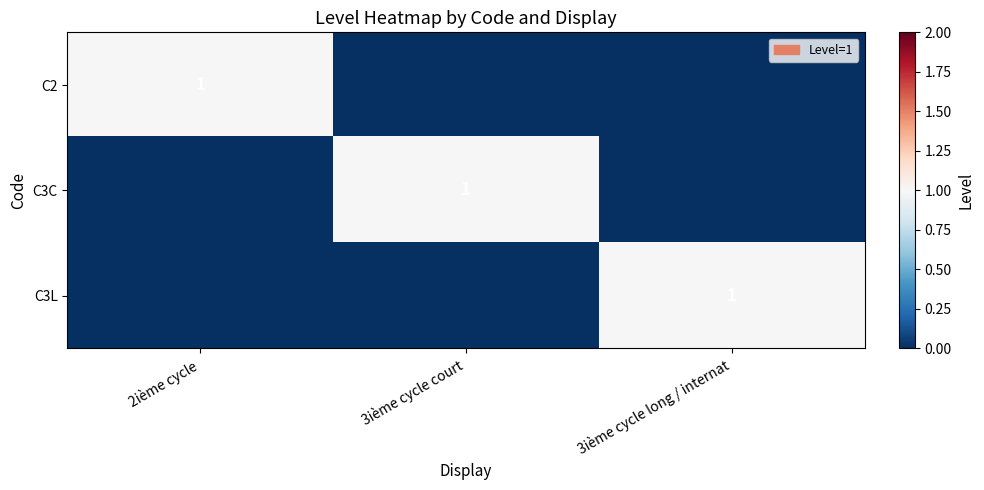

The C3C series shows 0 at 3ième cycle court. True or false?

False